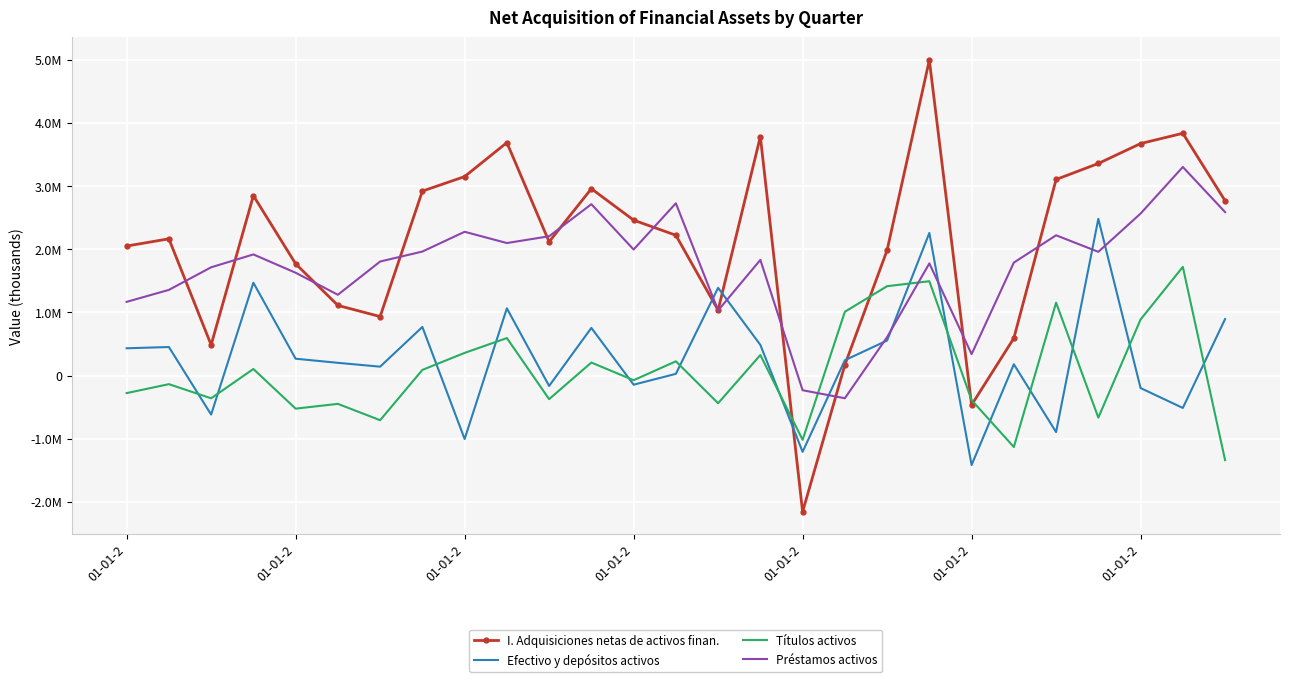

What are all the series names shown in the legend?

I. Adquisiciones netas de activos finan., Efectivo y depósitos activos, Títulos activos, Préstamos activos